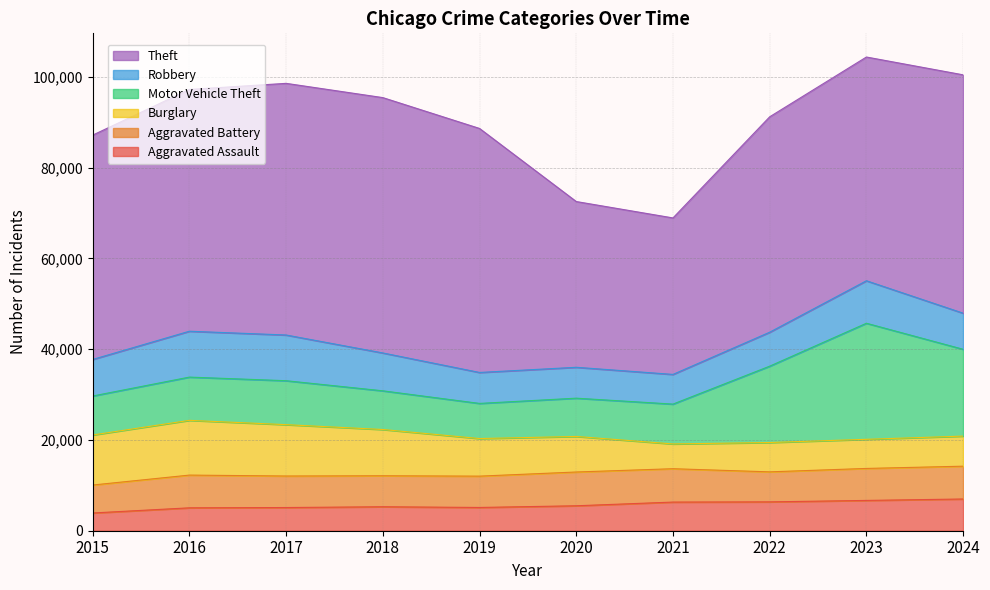

At which label does Burglary first exceed 8279?

2015